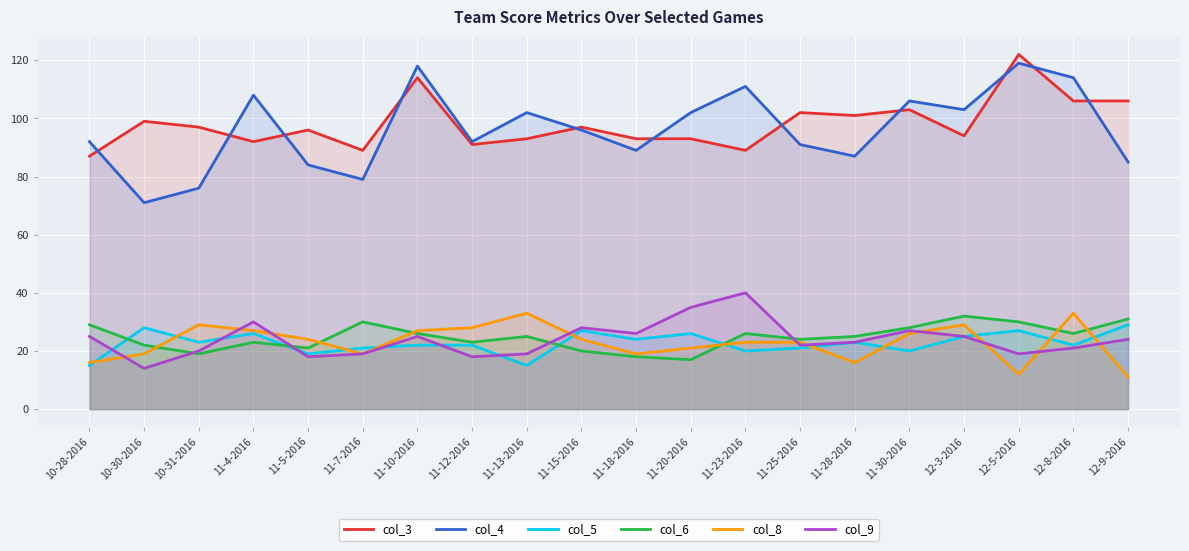

Which series changed the most between 10-30-2016 and 11-5-2016?

col_4